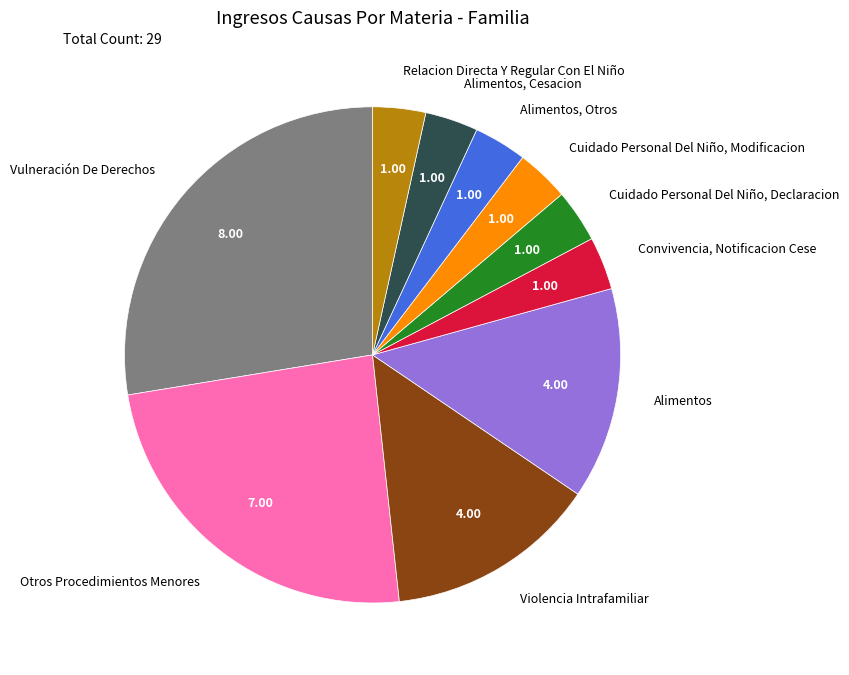

Is the sum of Convivencia, Notificacion Cese and Alimentos greater than half?

No